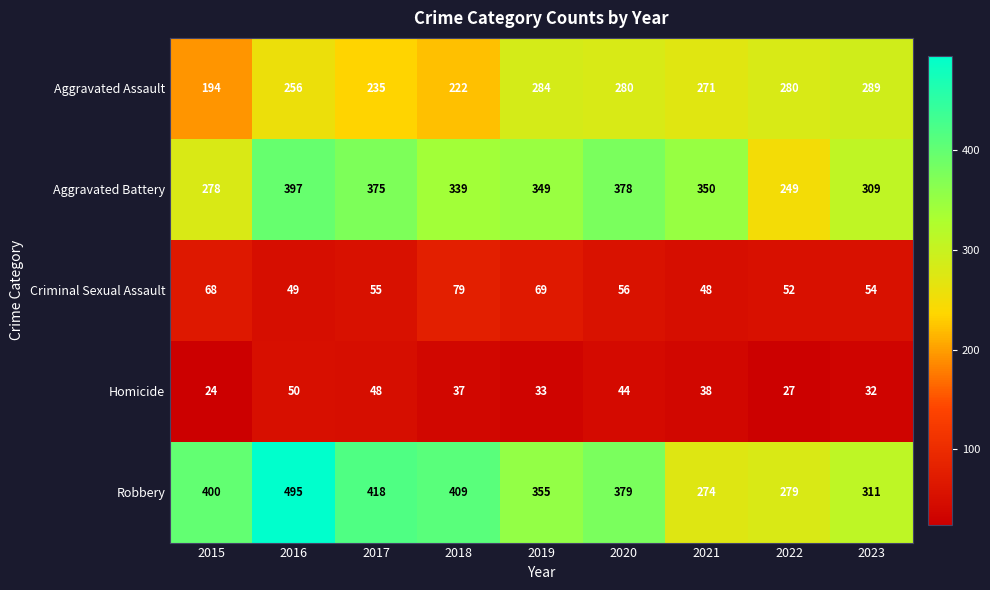

What is the total value across all series at 2021?

981